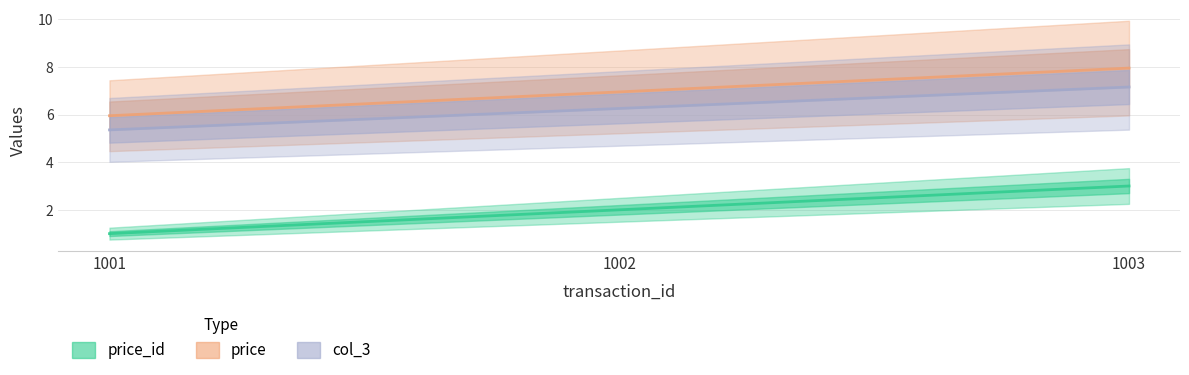

What is the sum of the price_id values at 1001 and 1003?

4.0